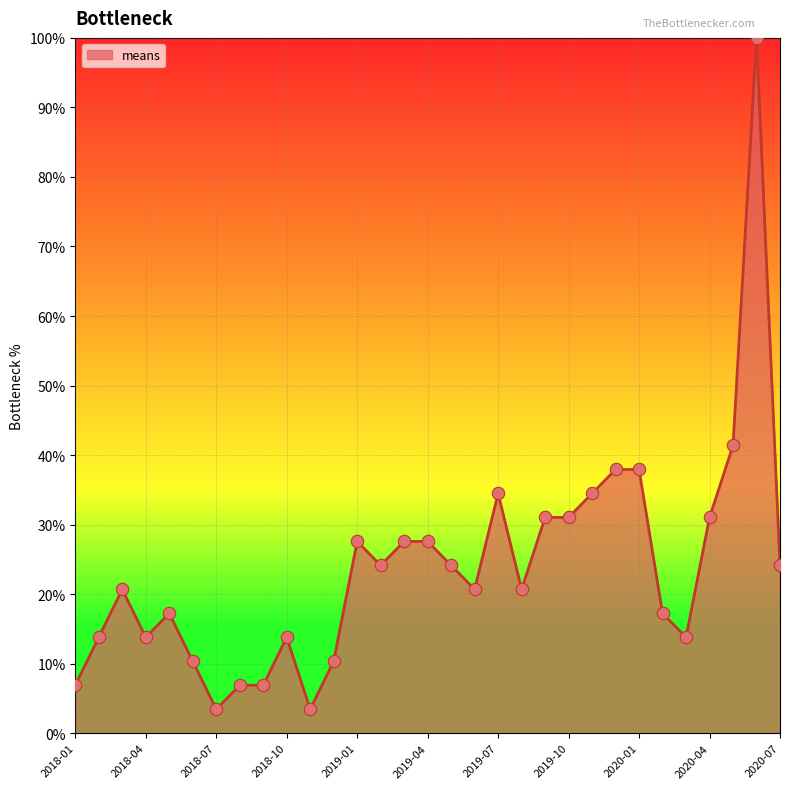

What is the difference between the maximum and minimum values?

96.6